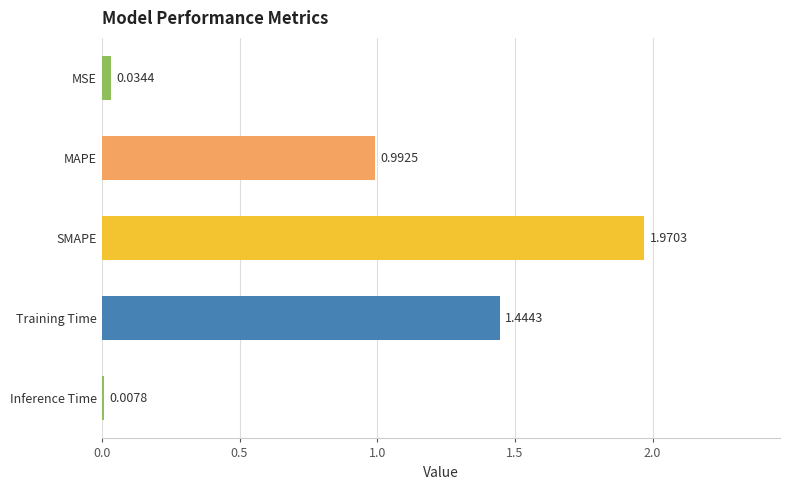

List the labels in order of value, largest first.

SMAPE, Training Time, MAPE, MSE, Inference Time